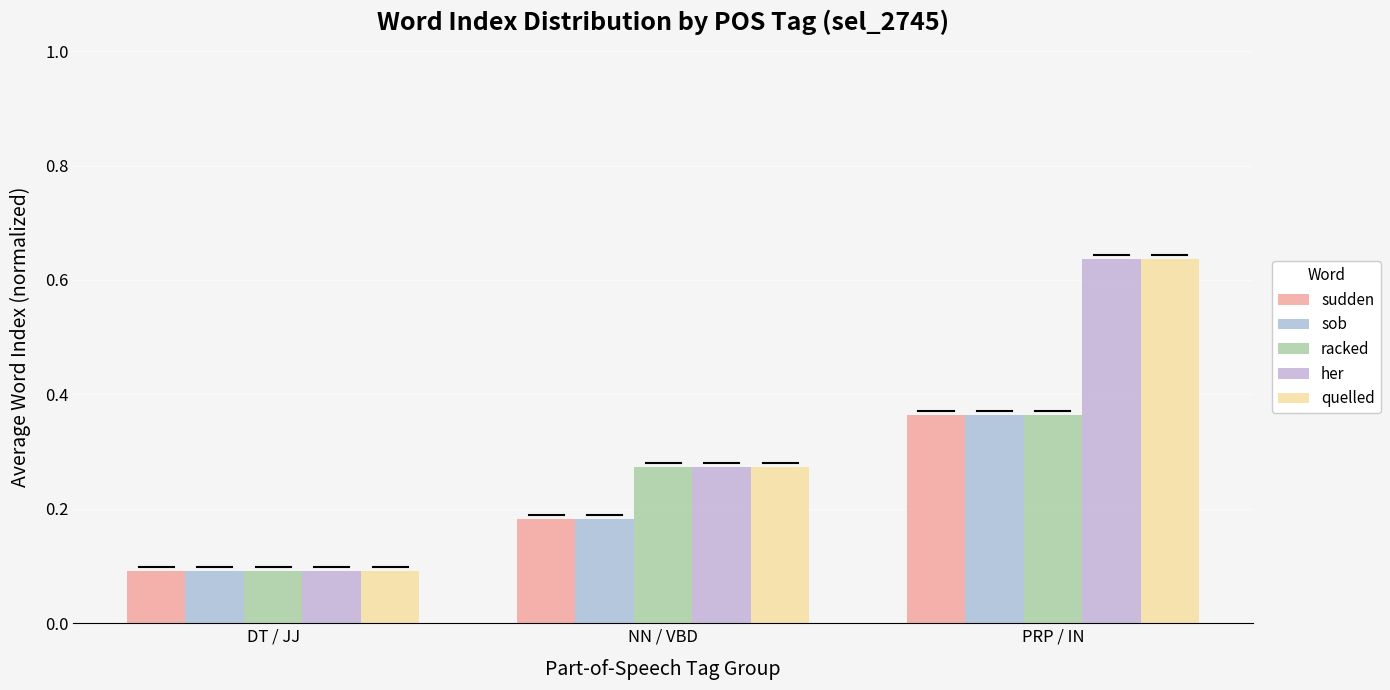

The value of sob at DT / JJ is 0.0. True or false?

False